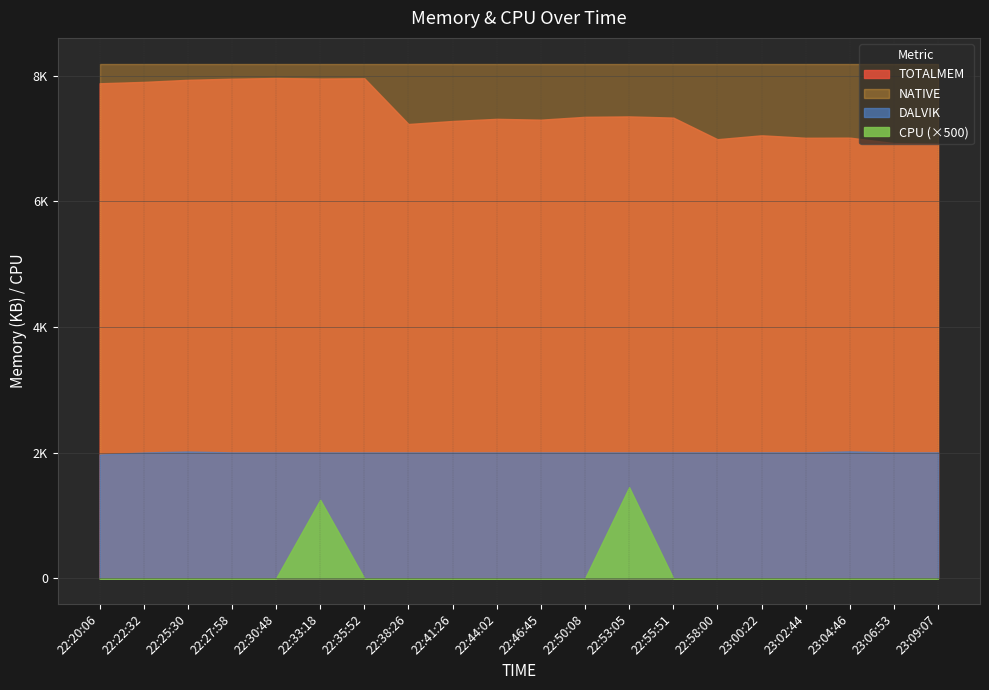

What is the value of the DALVIK point at the 3rd from the left?

2019.0